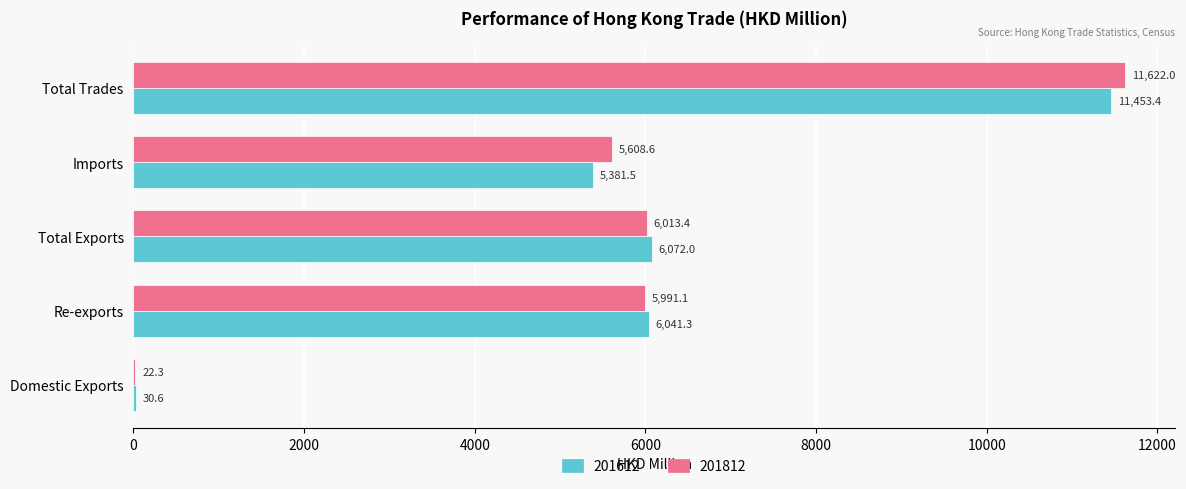

What is the sum of the 201812 values at Re-exports and Total Exports?

12004.5